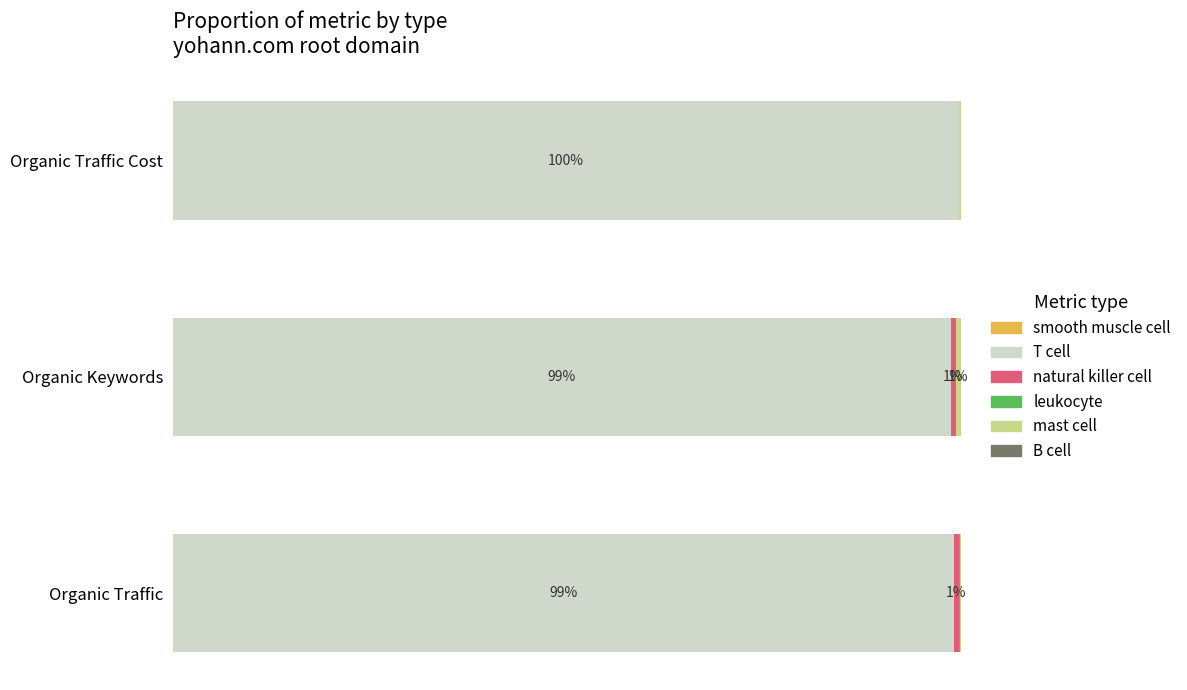

Which category has the highest value in the T cell series?

Organic Traffic Cost